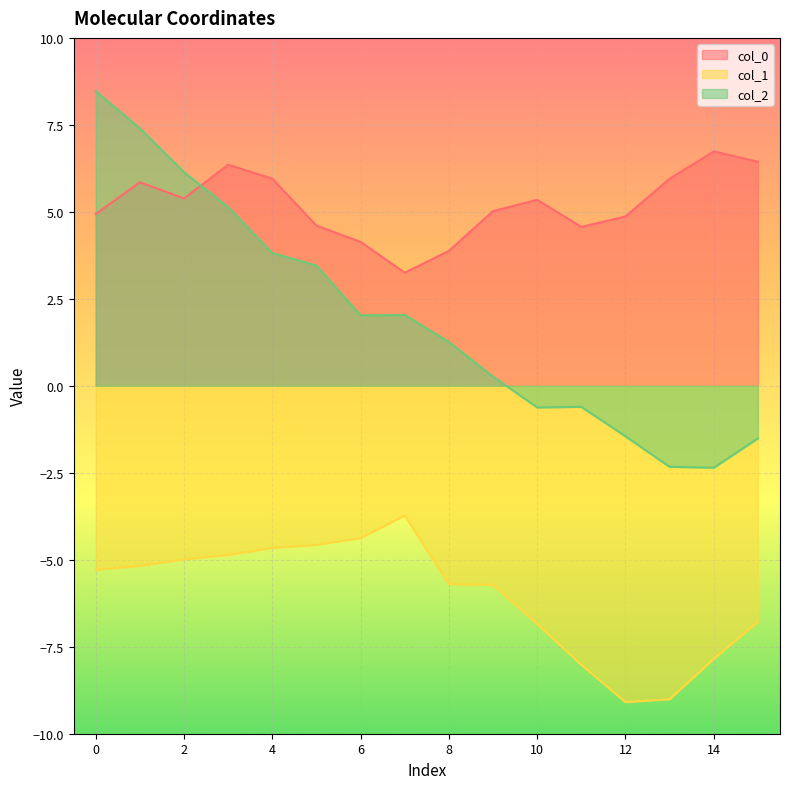

How many lines are shown in the chart?

3